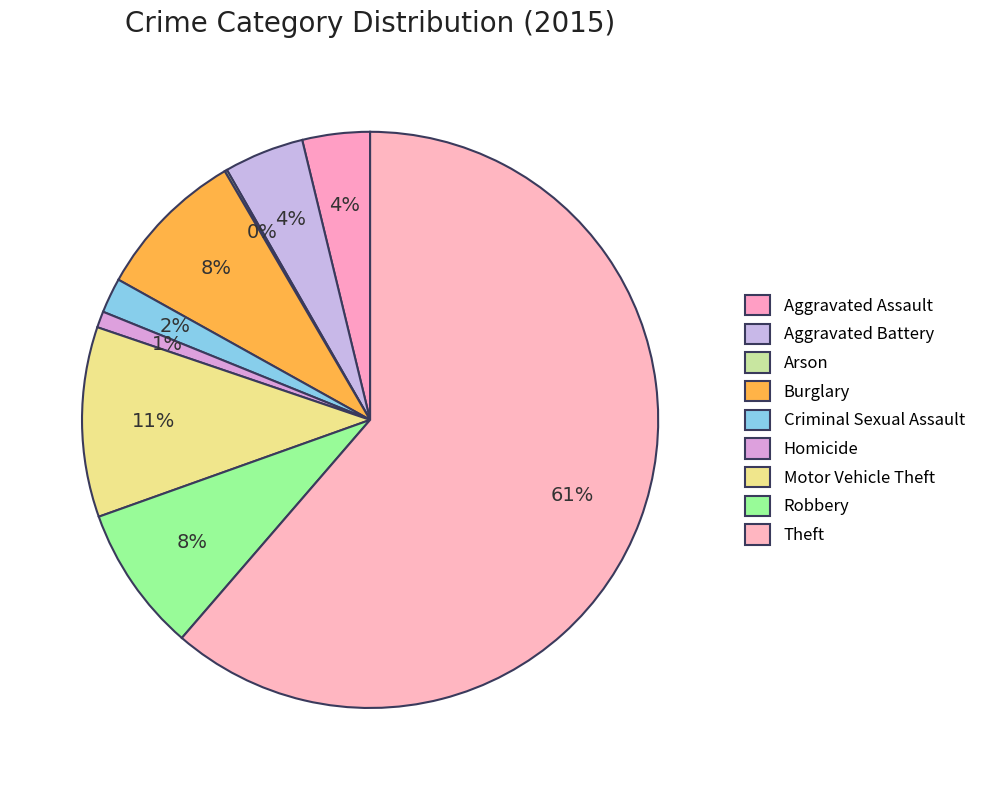

True or false: Aggravated Battery accounts for 4% of the total.

True